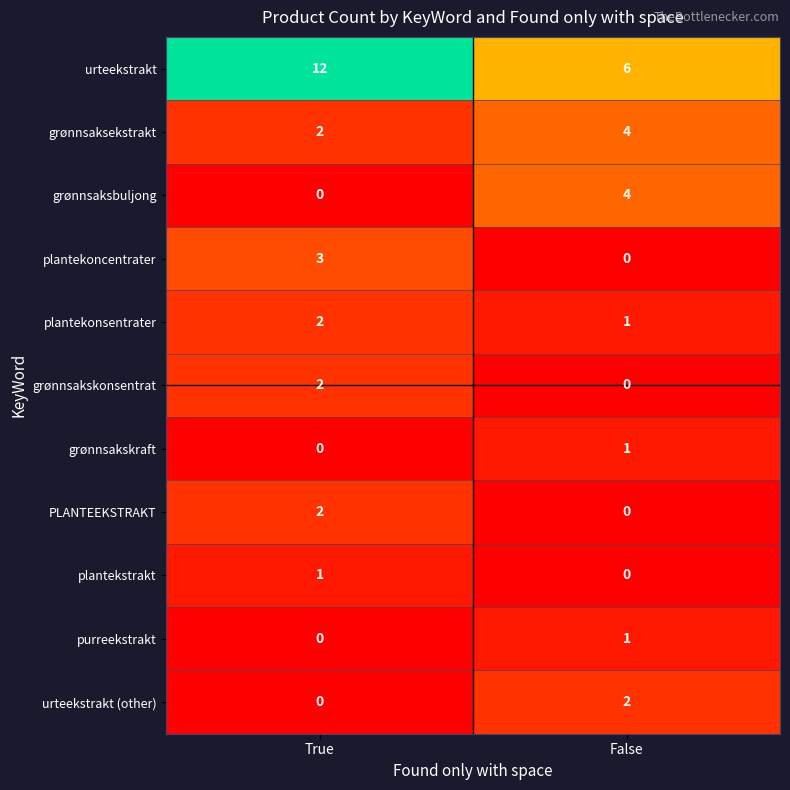

List the labels in order of purreekstrakt value, largest first.

False, True